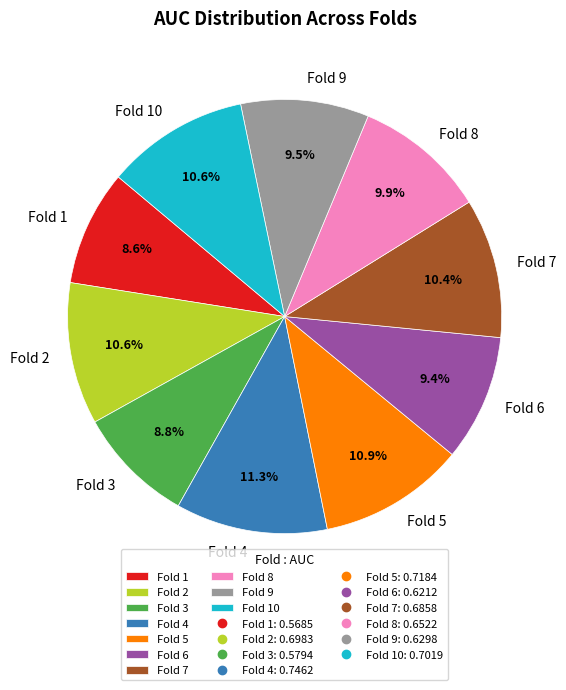

Is it true that Fold 7 is 10% of the pie?

True